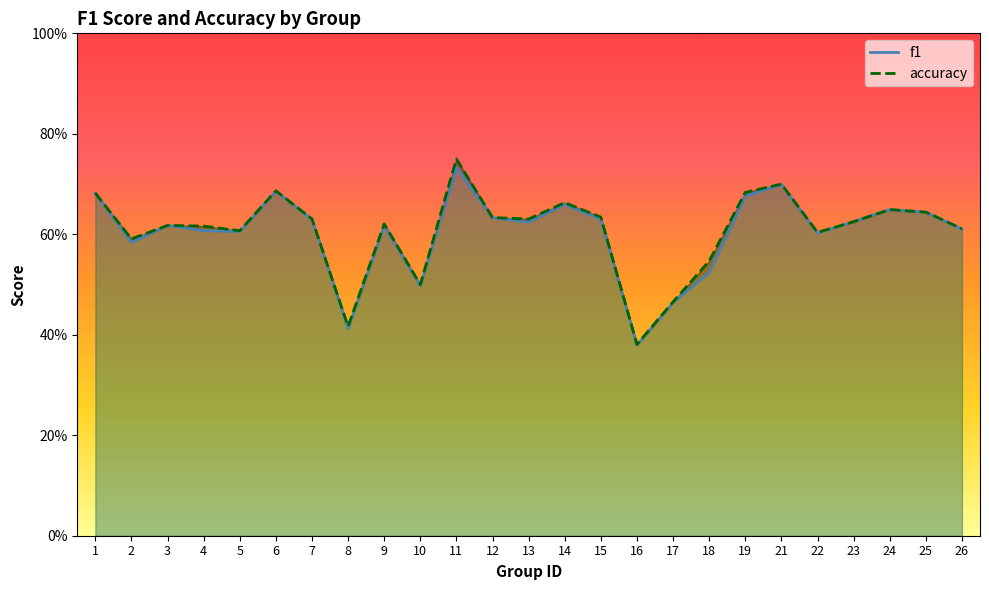

Rank the series at 19 from highest to lowest value.

accuracy, f1